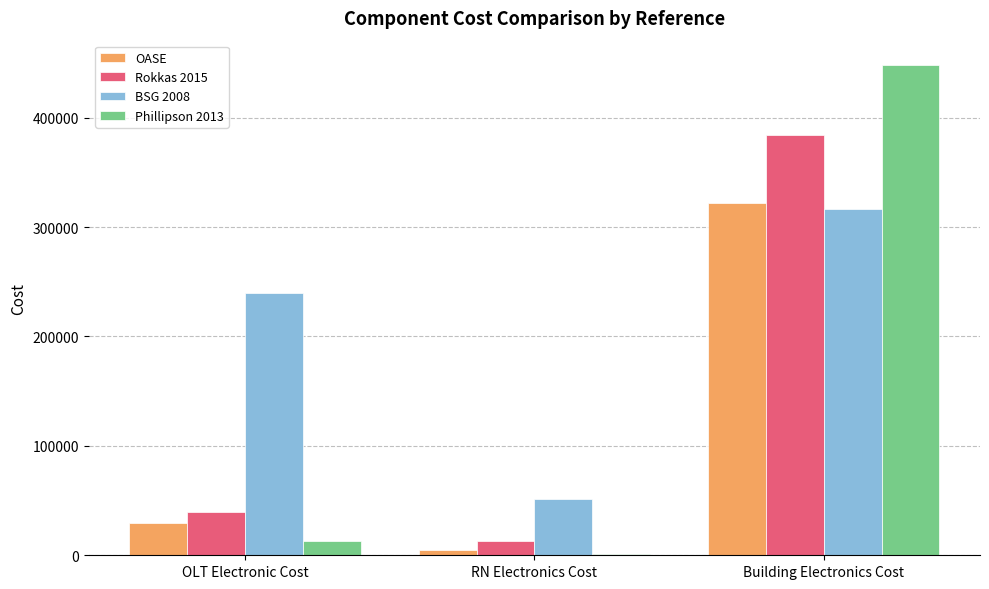

Which category has the highest value in the Phillipson 2013 series?

Building Electronics Cost